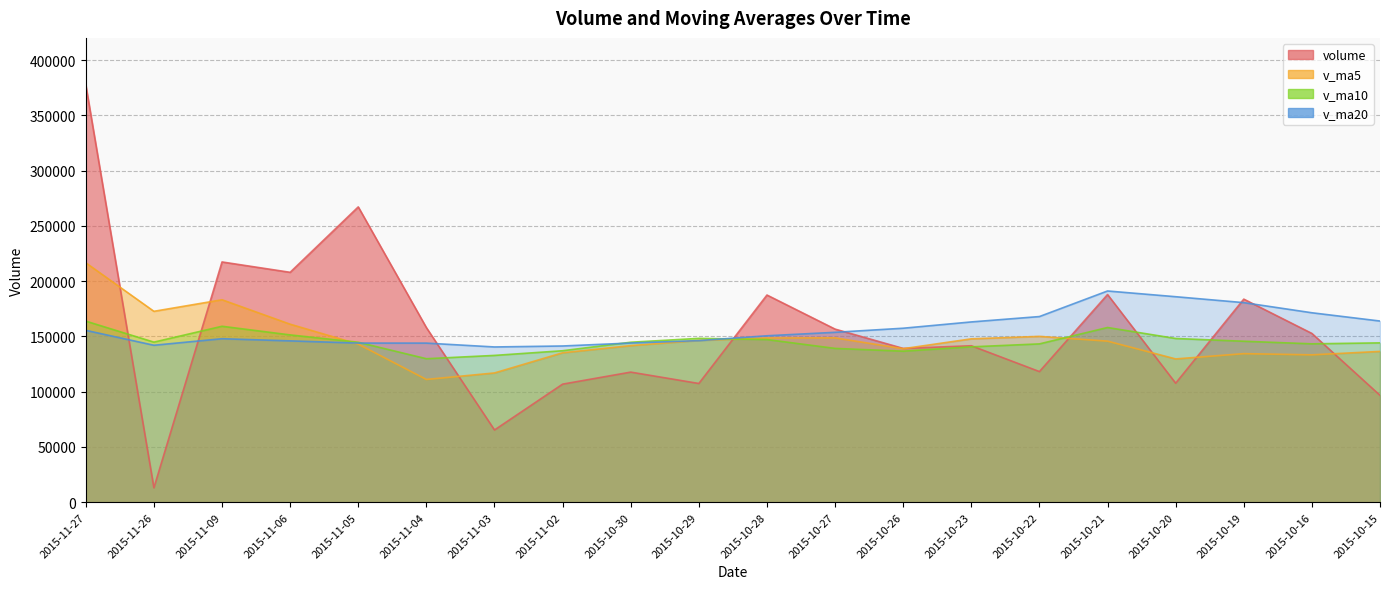

The value of volume at 2015-10-23 is 141553.6. True or false?

True